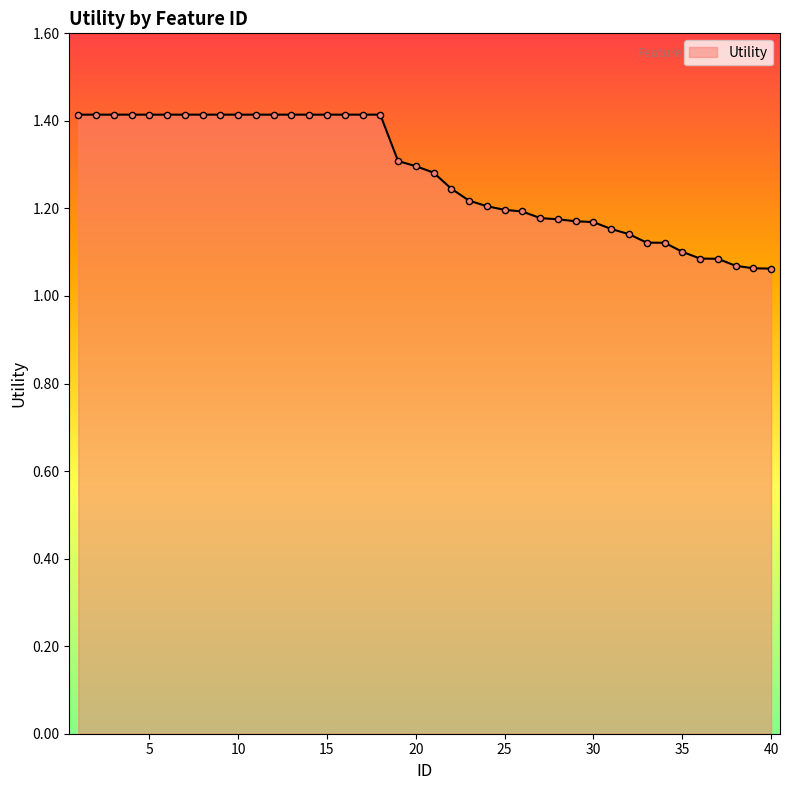

What is the maximum value shown in the chart?

1.4